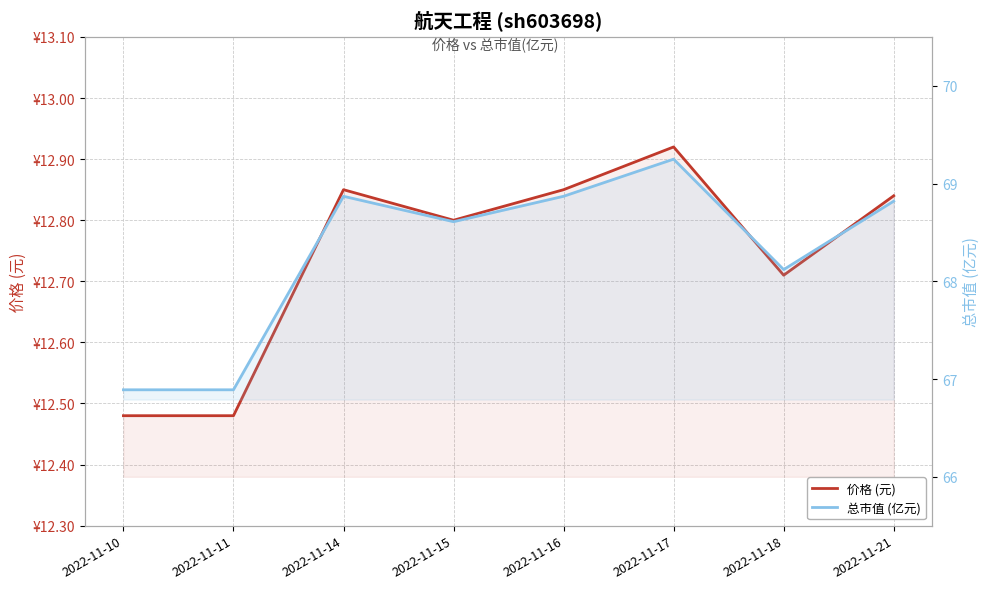

What is the value of the 价格 (元) point at the 2nd from the left?

12.5